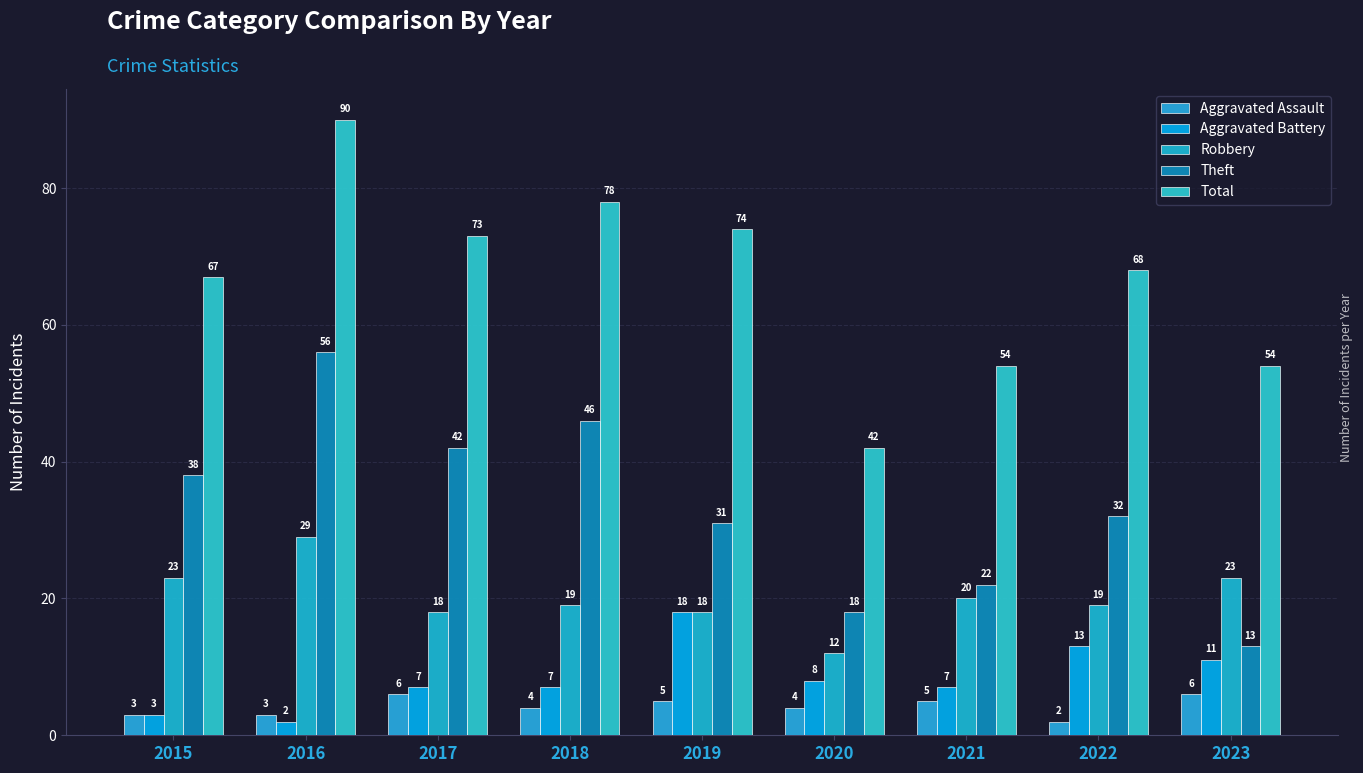

What is the difference between the maximum and second lowest values in the Robbery series?

11